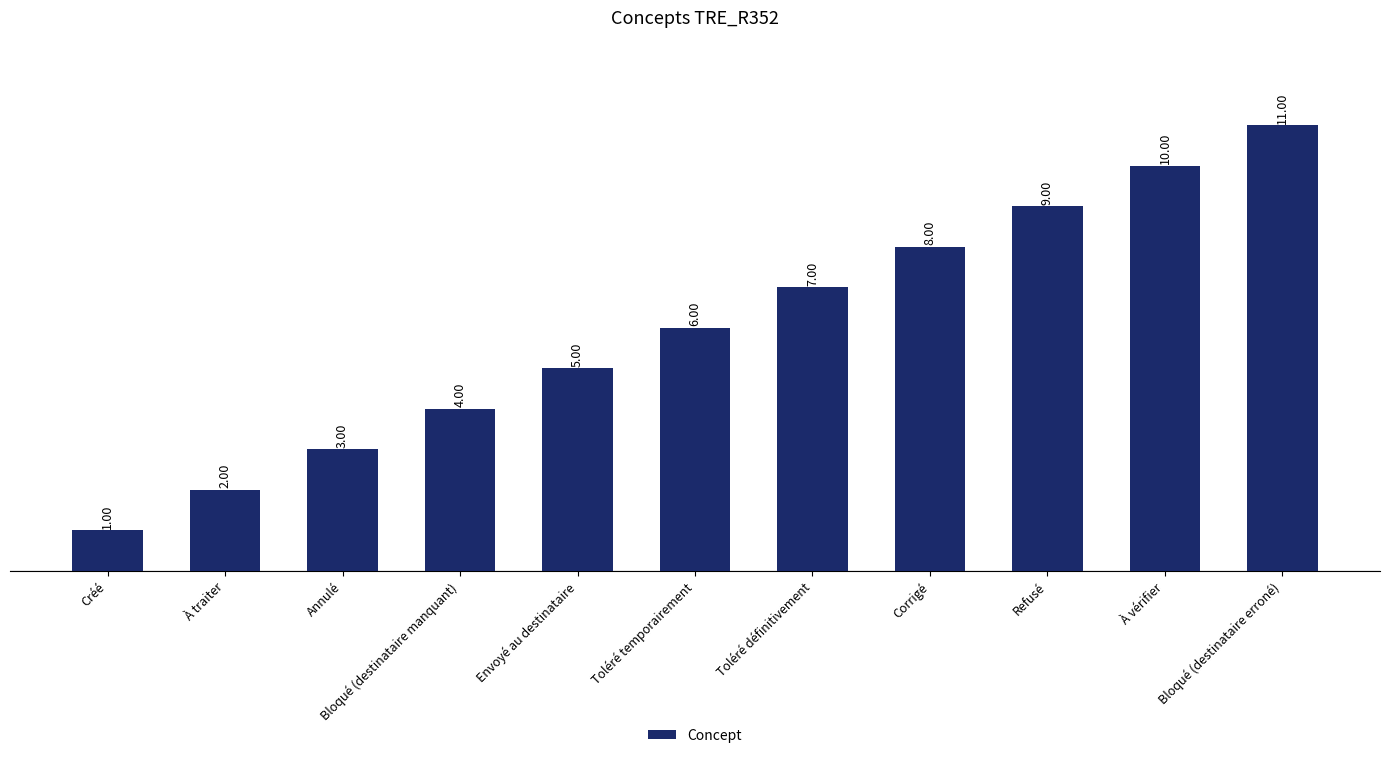

What is the value of the 7th bar from the left?

7